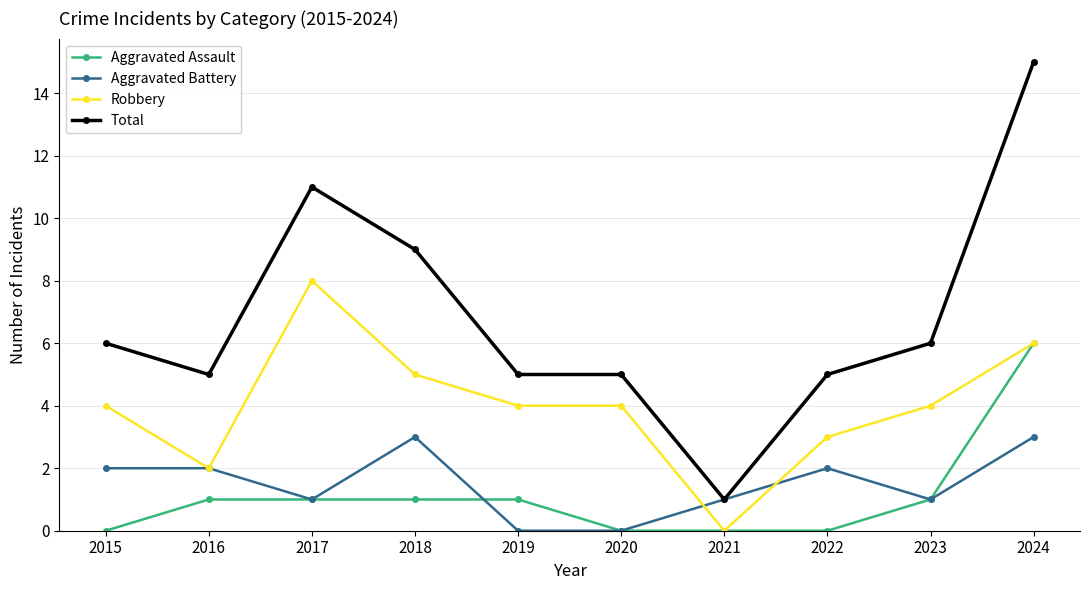

How many categories are shown in the chart?

10